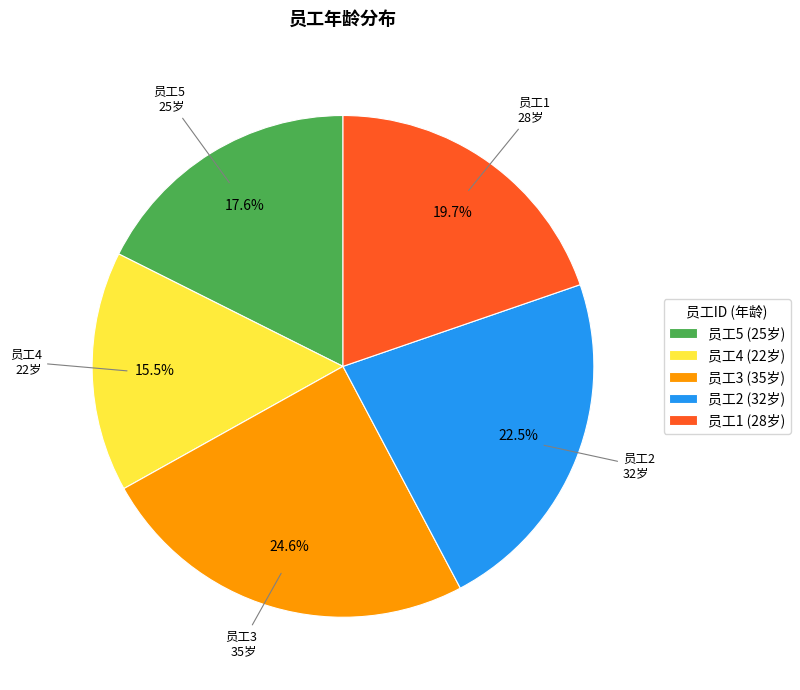

Rank the categories by value from highest to lowest.

员工3 (35岁), 员工2 (32岁), 员工1 (28岁), 员工5 (25岁), 员工4 (22岁)